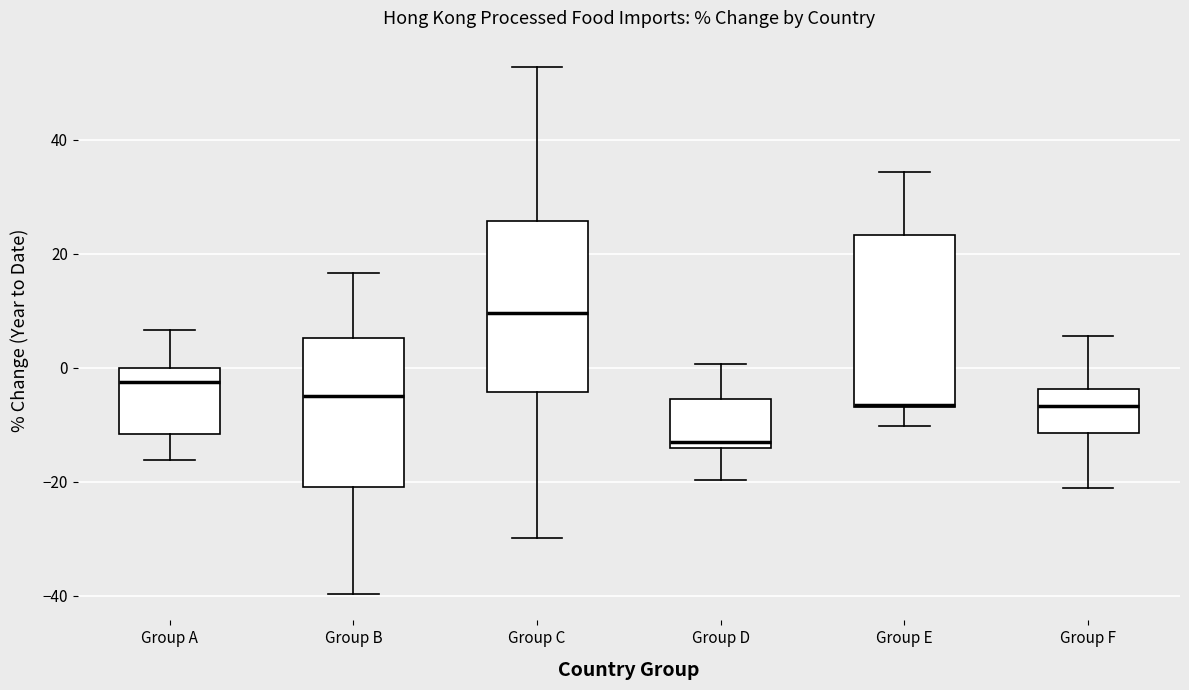

Where is the lower edge of the box for Group A on the y-axis? The values are not printed on the chart, so give them approximately, as read against the axis.

-12